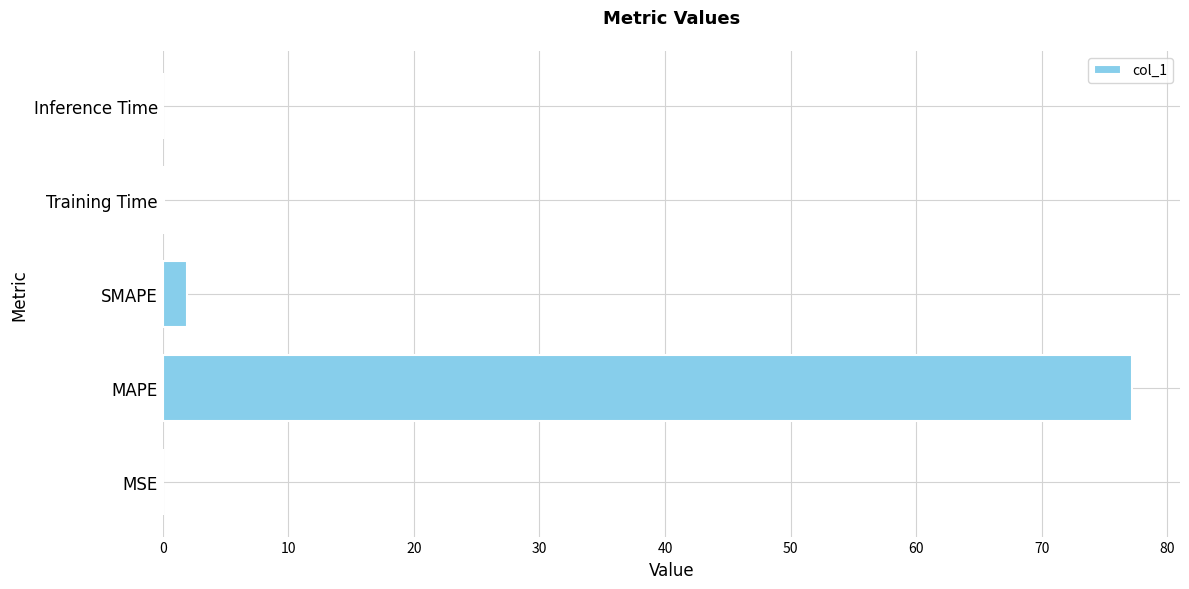

True or false: the data shows 0.0 at Inference Time.

True